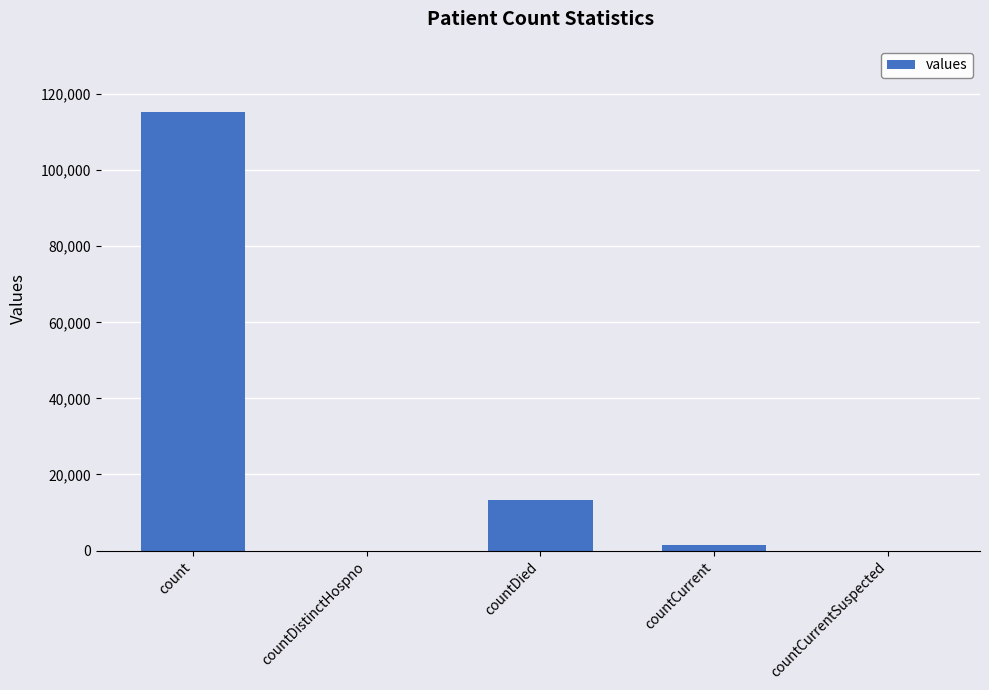

At which category does the chart reach its peak across all series?

count